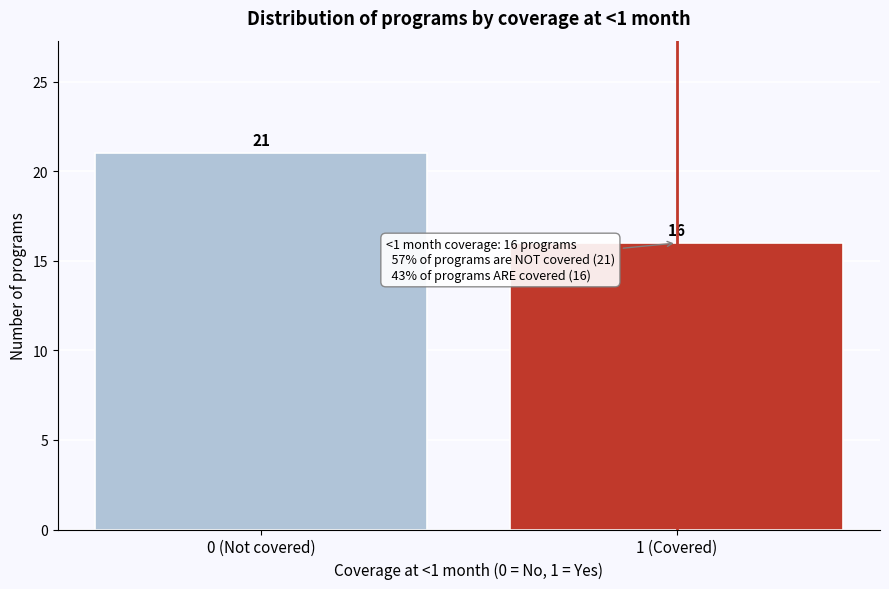

Reading right to left, what are all the values shown in this chart?

16	21